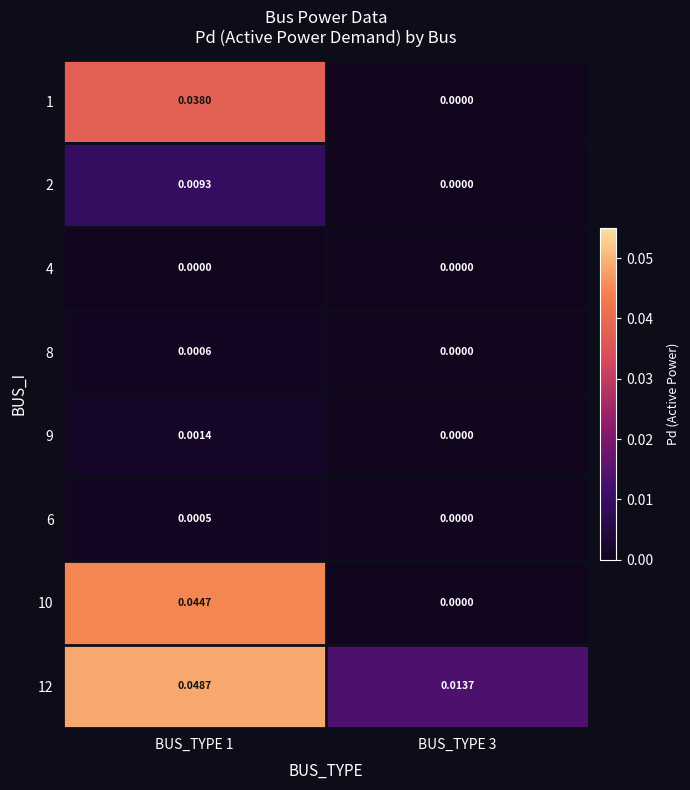

How many distinct data groups are displayed?

8